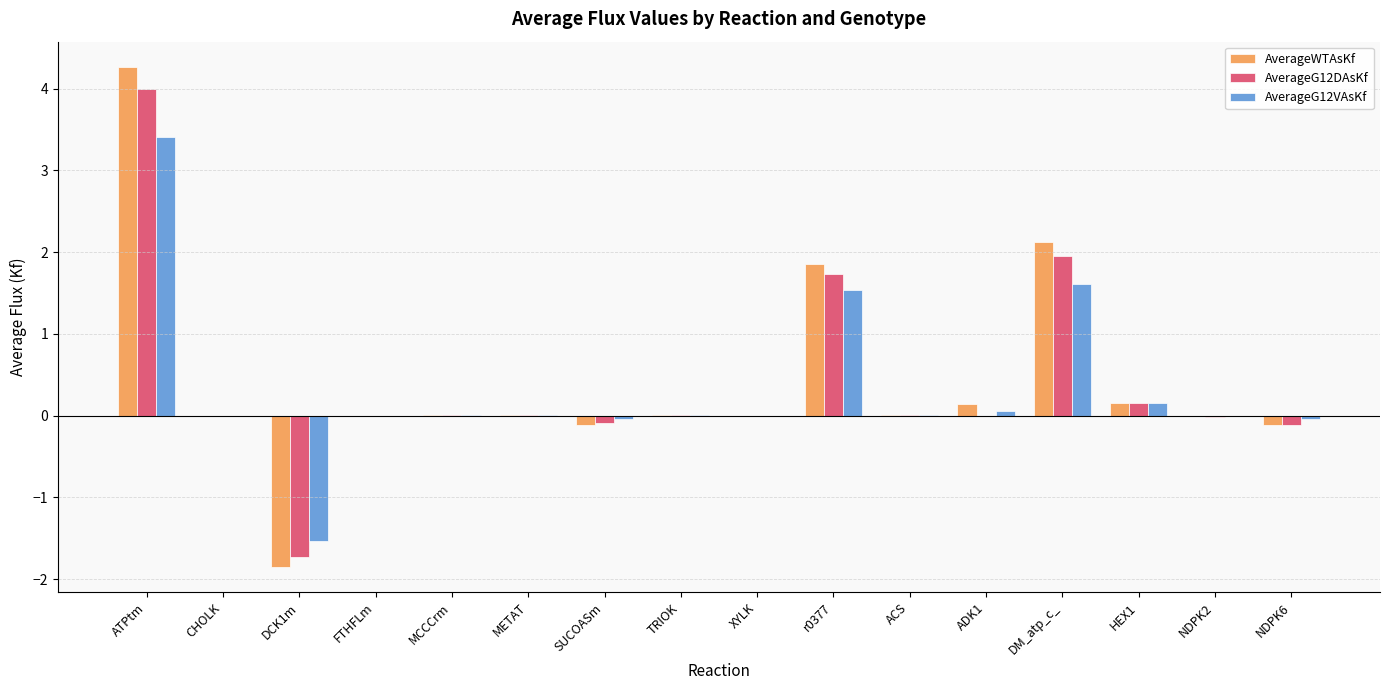

At which category is the sum across all series the highest?

ATPtm